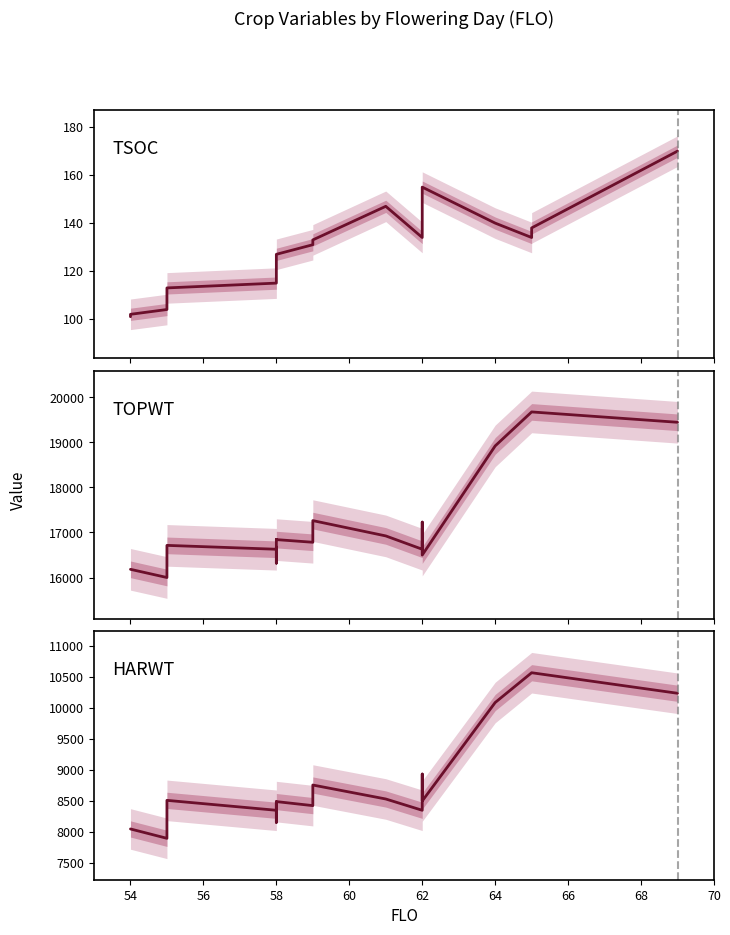

Which series has the largest total across all categories?

TOPWT